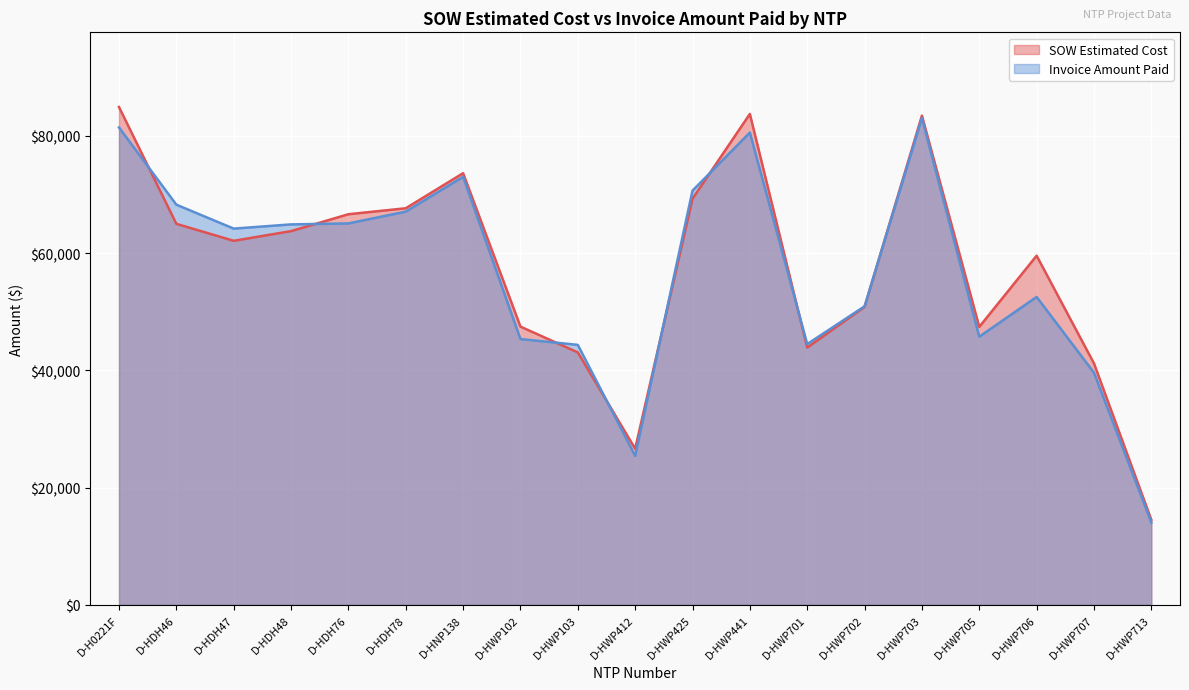

Reading left to right, what are all the values shown in this chart?

SOW Estimated Cost: D-H0221F=84935.5	D-HDH46=65001.0	D-HDH47=62104.0	D-HDH48=63756.5	D-HDH76=66638.0	D-HDH78=67657.0	D-HNP138=73639.0	D-HWP102=47461.5	D-HWP103=43064.0	D-HWP412=26617.0	D-HWP425=69288.0	D-HWP441=83754.0	D-HWP701=43895.5	D-HWP702=50824.5	D-HWP703=83462.0	D-HWP705=47414.0	D-HWP706=59562.5	D-HWP707=41187.0	D-HWP713=14497.5
Invoice Amount Paid: D-H0221F=81445.0	D-HDH46=68269.0	D-HDH47=64186.0	D-HDH48=64902.5	D-HDH76=65072.0	D-HDH78=67080.0	D-HNP138=73025.0	D-HWP102=45340.0	D-HWP103=44346.0	D-HWP412=25405.0	D-HWP425=70664.0	D-HWP441=80572.5	D-HWP701=44479.5	D-HWP702=50928.5	D-HWP703=83033.0	D-HWP705=45744.0	D-HWP706=52525.5	D-HWP707=39597.5	D-HWP713=14042.0